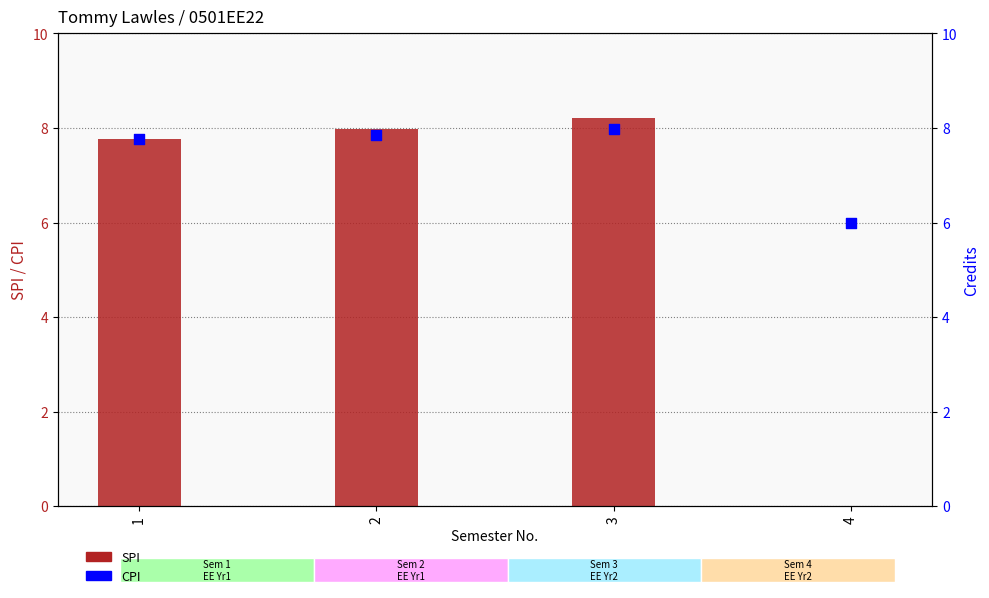

Which series contains the lowest Y value?

SPI